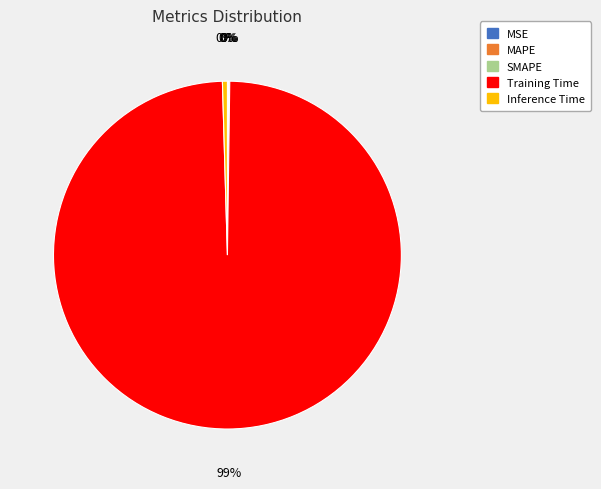

True or false: Inference Time accounts for 15% of the total.

False